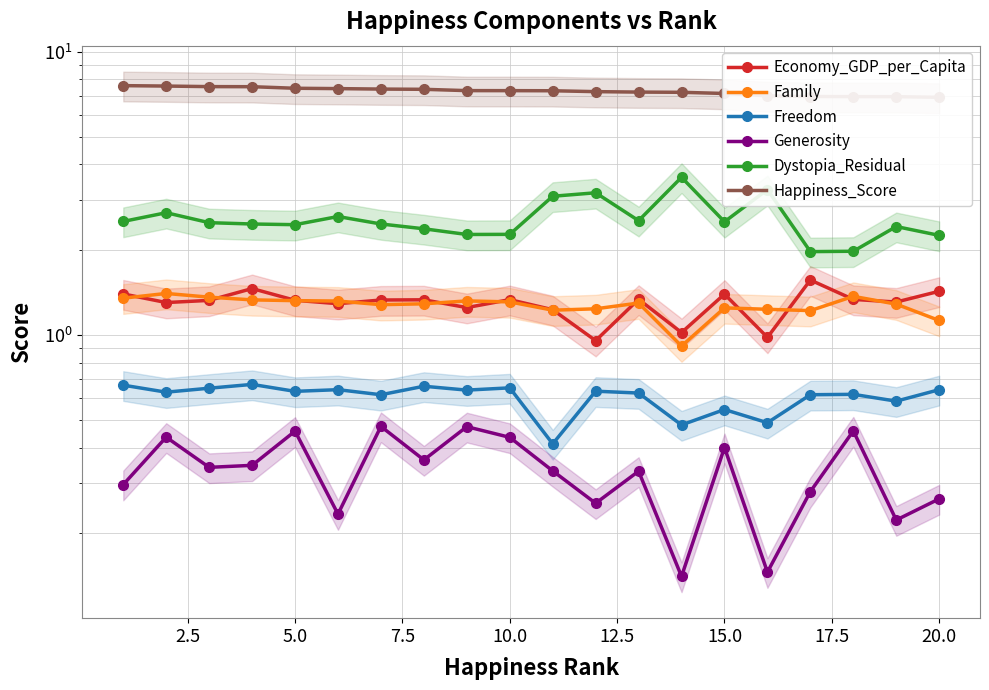

Which series has the largest total across all categories?

Happiness_Score